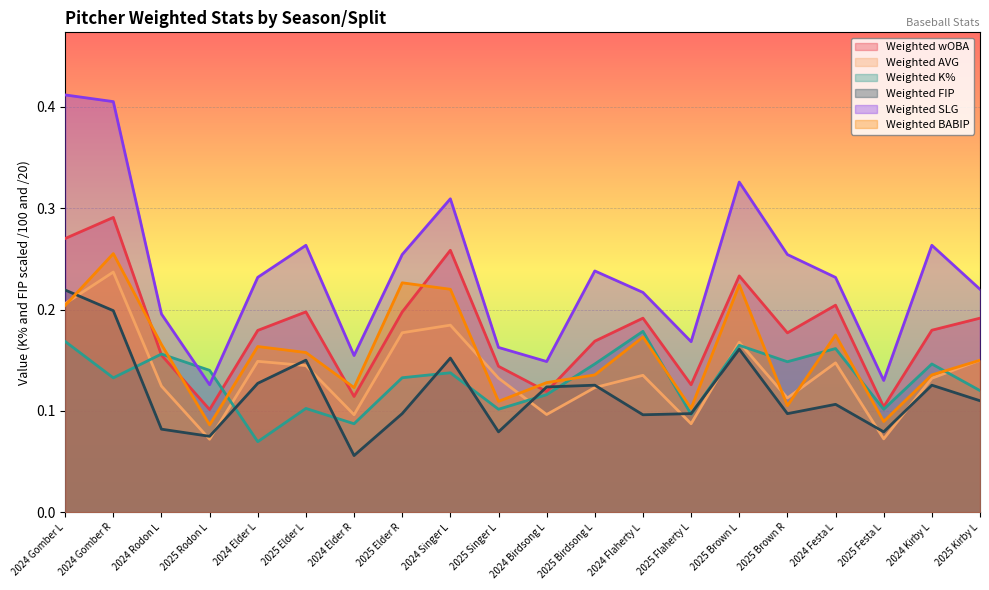

Where is the first local maximum for Weighted K%?

2024 Rodon L